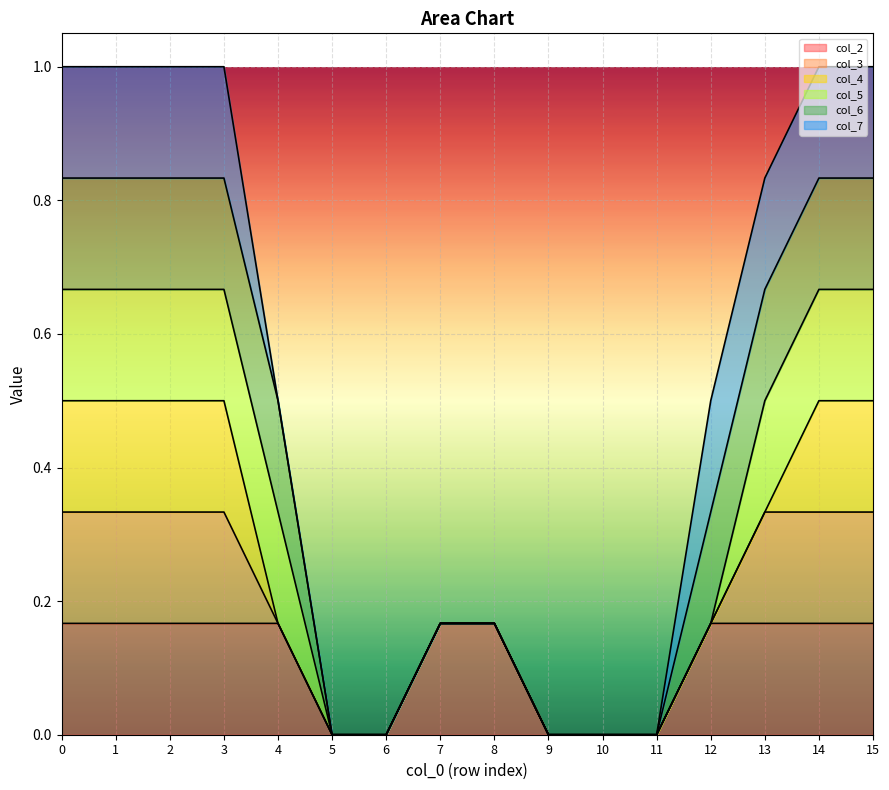

What are all the series names shown in the legend?

col_2, col_3, col_4, col_5, col_6, col_7